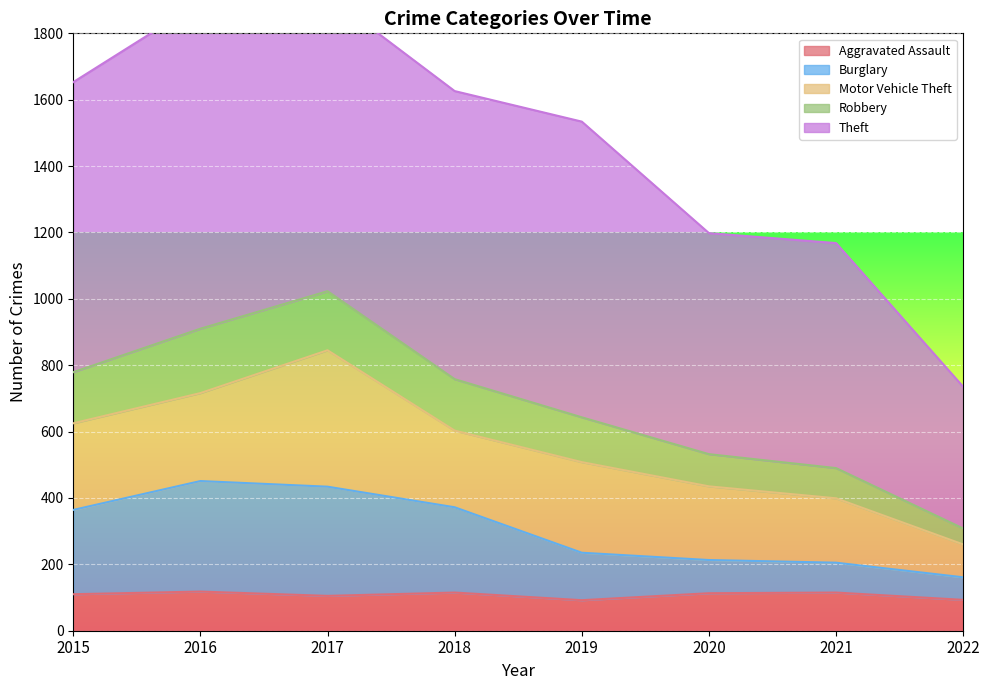

Does the chart display data point markers on the line(s)?

No